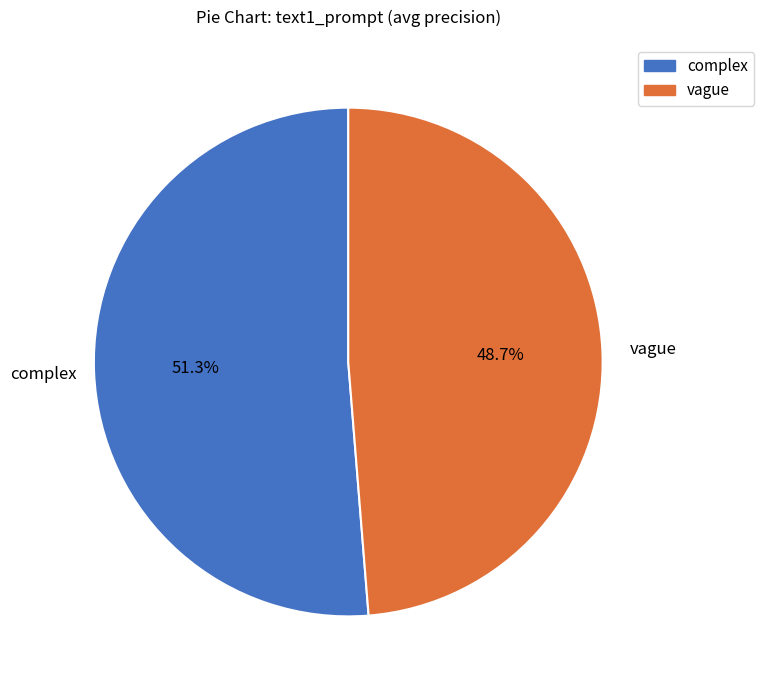

To the nearest percent, what is the combined percentage of complex and vague?

100%